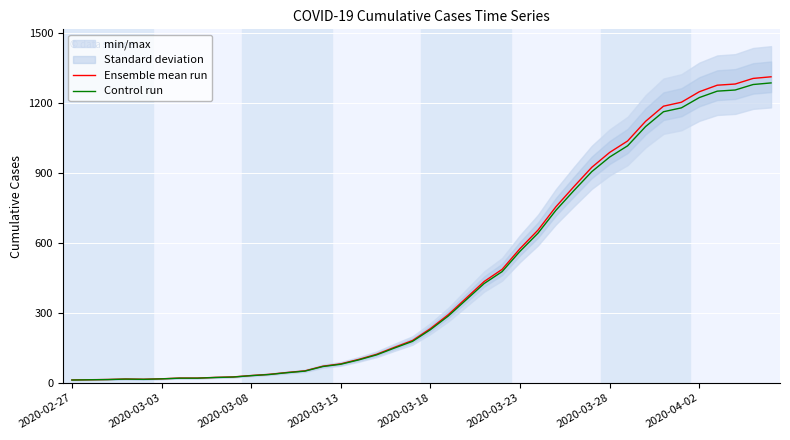

In Ensemble mean run, how many points are higher than both neighbors (excluding endpoints)?

1